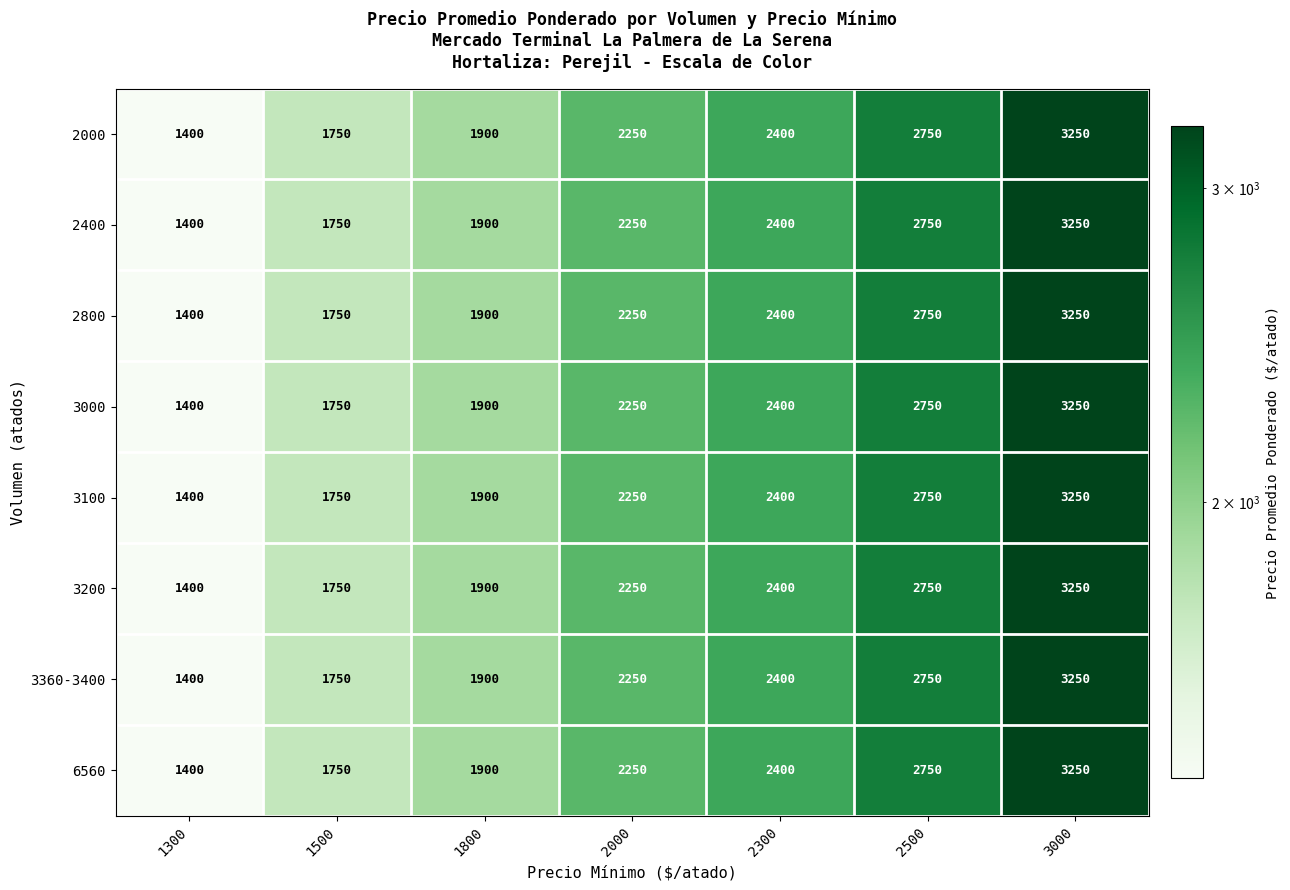

Read the 6560 value at 1800, to the nearest 10.

1900